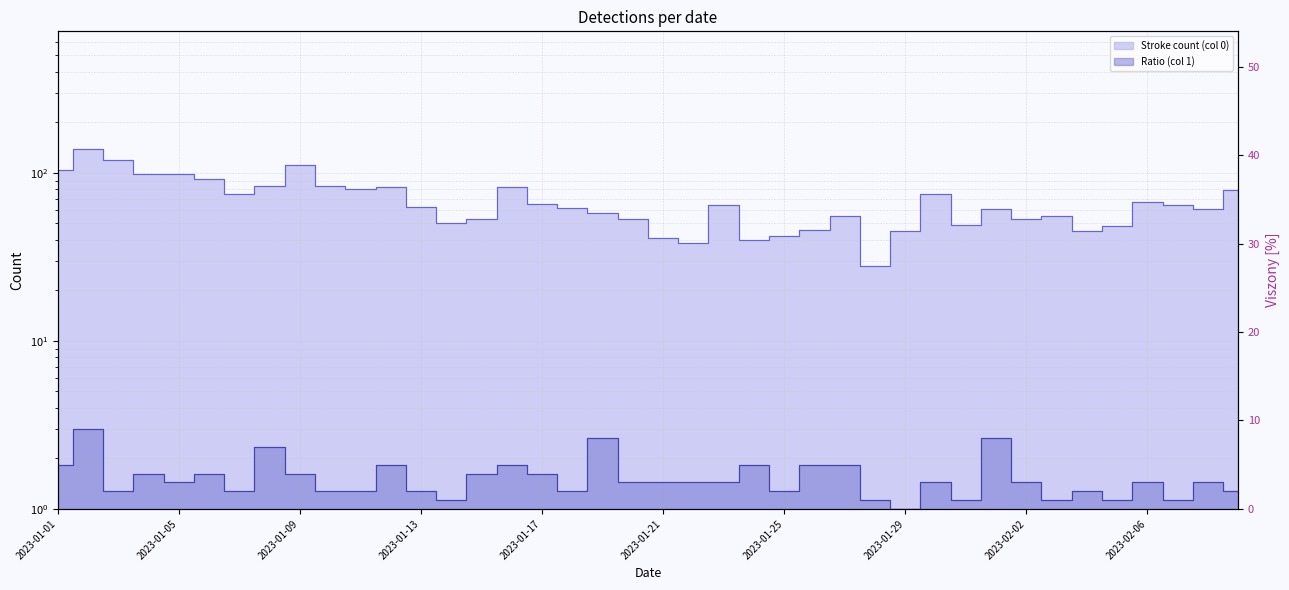

The value of 1 at 2023-01-15 is 4. True or false?

True